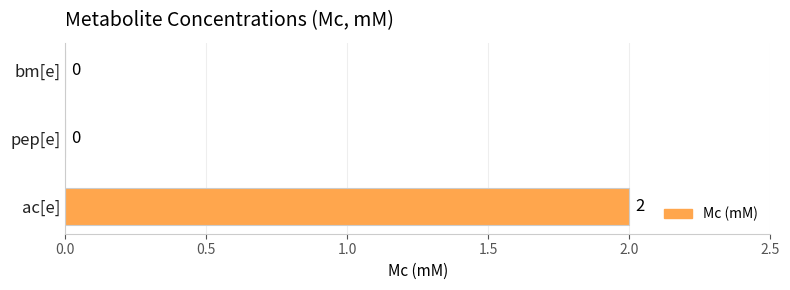

True or false: the data shows -1 at bm[e].

False